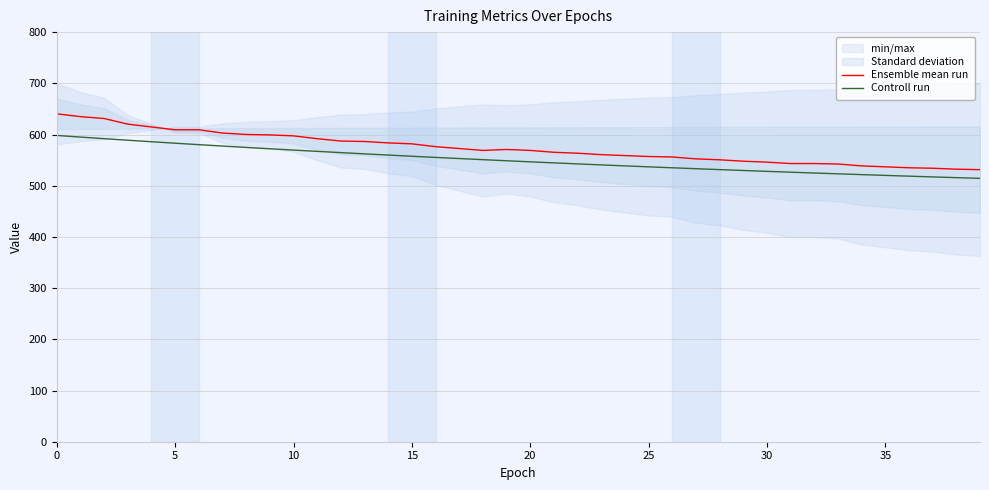

True or false: Controll run and Ensemble mean run intersect in this chart.

False